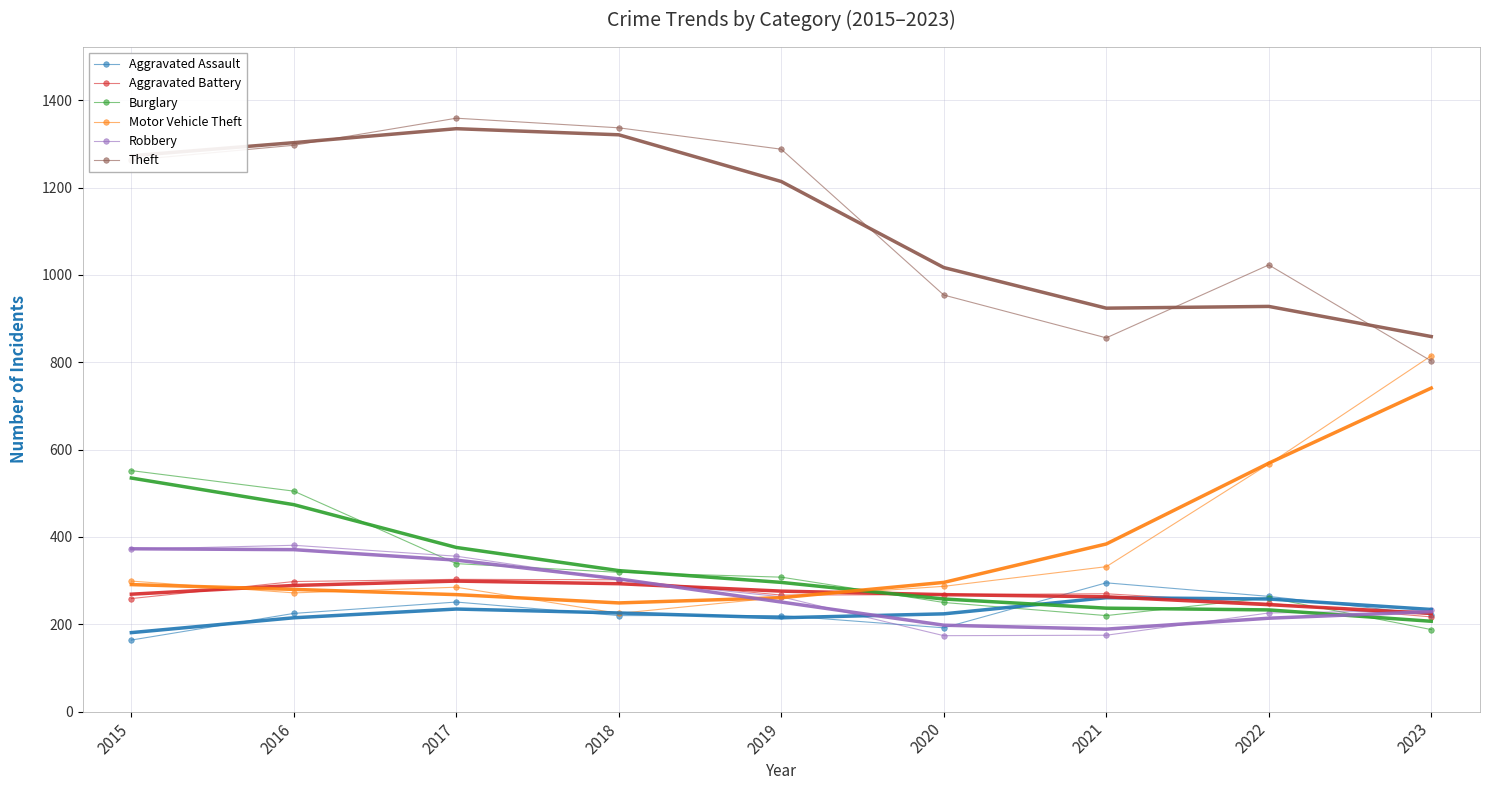

List the series in order of their peak value, highest first.

Theft, Motor Vehicle Theft, Burglary, Robbery, Aggravated Battery, Aggravated Assault